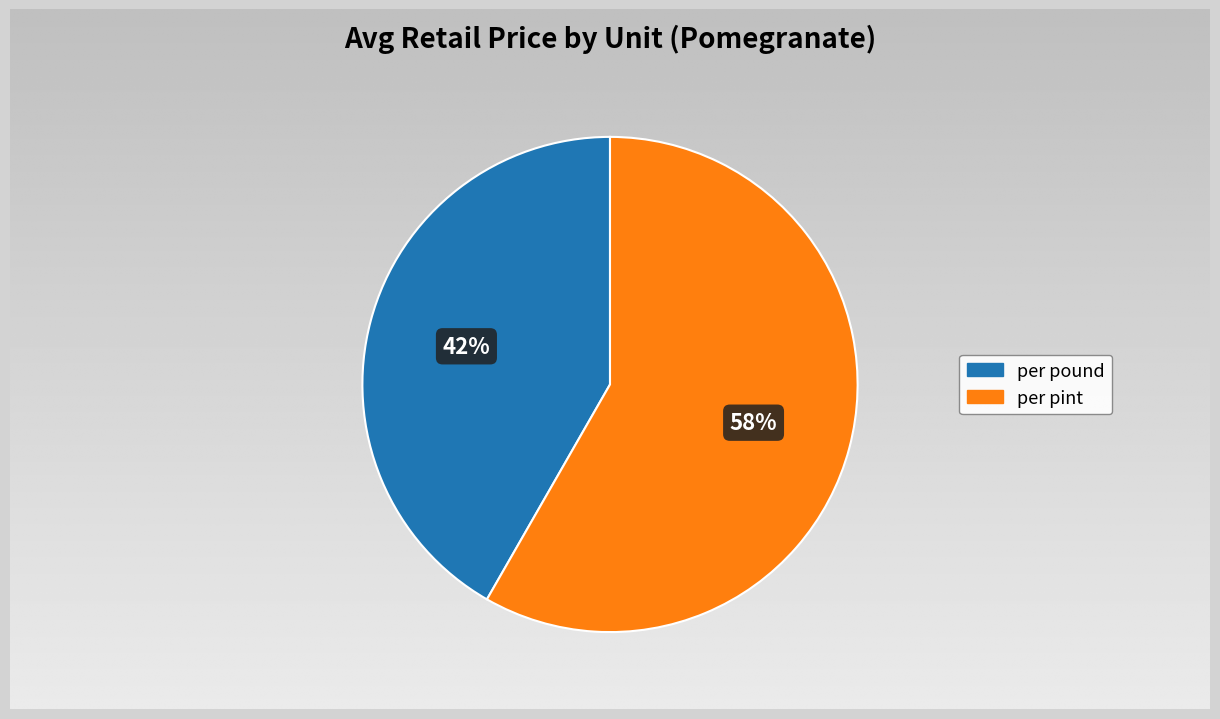

What percentage is the per pound slice, to the nearest percent?

42%